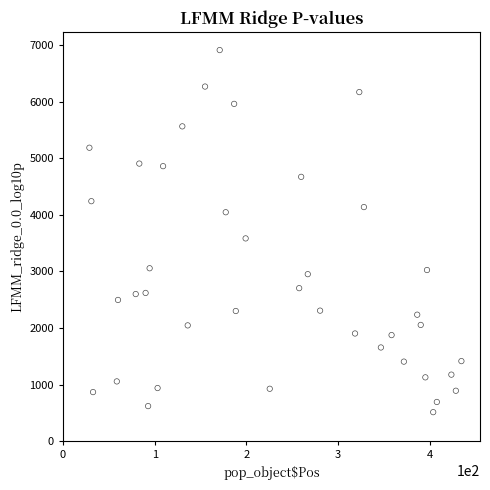

What is the range of X values (max minus min)?

405.6